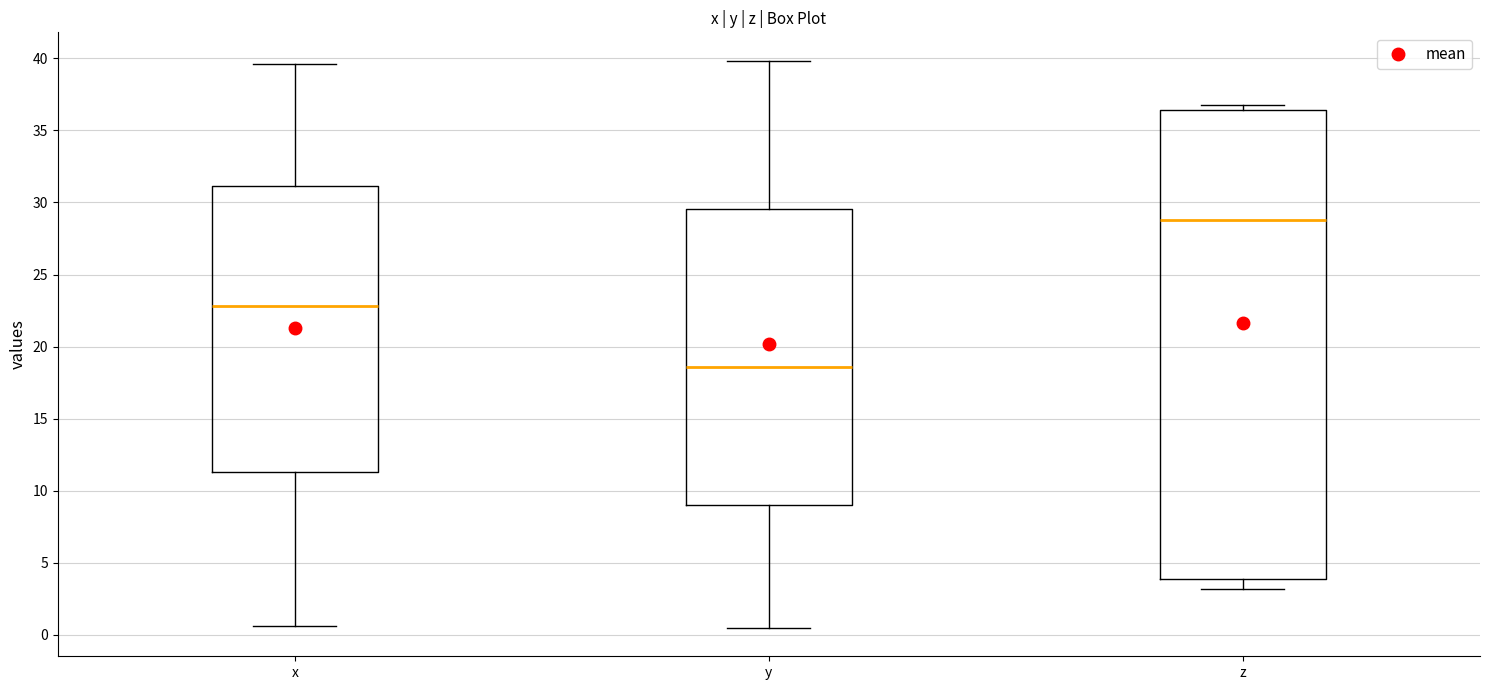

Reading left to right, transcribe this box plot: for each box, give where its median line is, the range the box spans, and where its two whiskers end, as read against the y-axis. The values are not printed on the chart, so give them approximately, as read against the axis.

x: median 23.0, box 11.5 to 31.0, whiskers 0.5 to 39.5
y: median 18.5, box 9.0 to 29.5, whiskers 0.5 to 40.0
z: median 29.0, box 4.0 to 36.5, whiskers 3.0 to 36.5 (just above the box's upper edge)